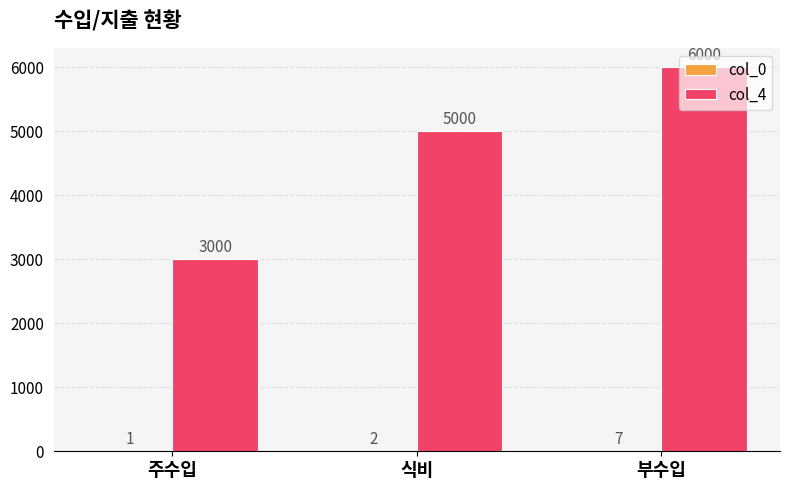

At which category is the sum across all series the highest?

부수입